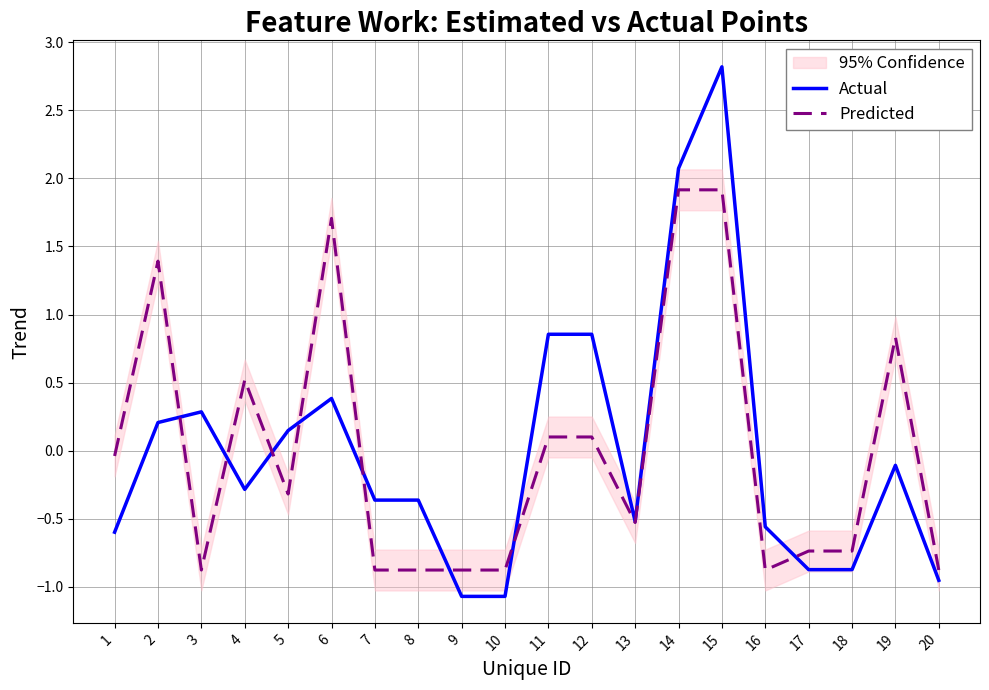

List the labels in order of Actual value, smallest first.

9, 10, 20, 17, 18, 1, 16, 13, 7, 8, 4, 19, 5, 2, 3, 6, 11, 12, 14, 15